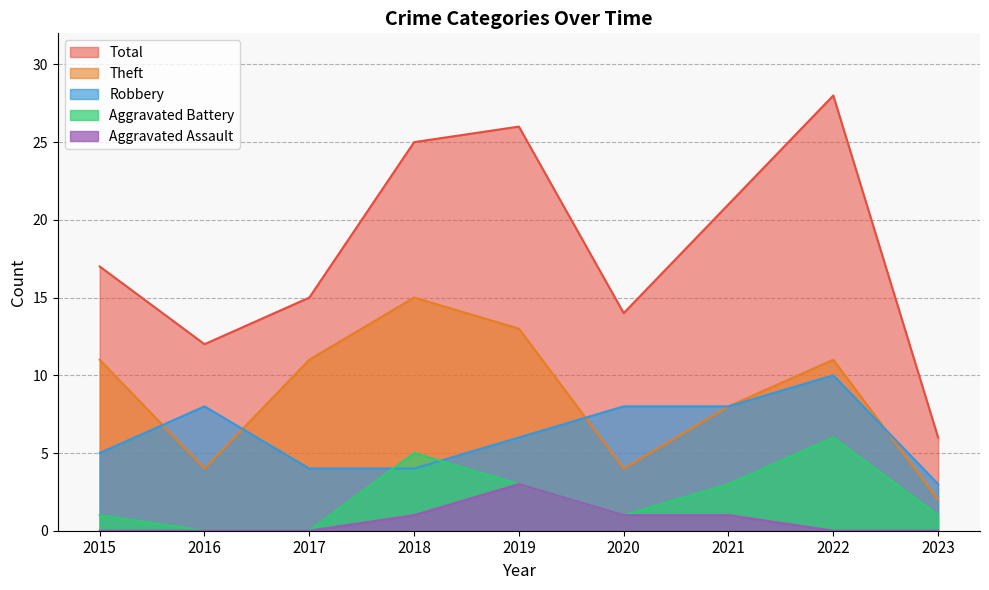

Does the chart have visible grid lines?

Yes